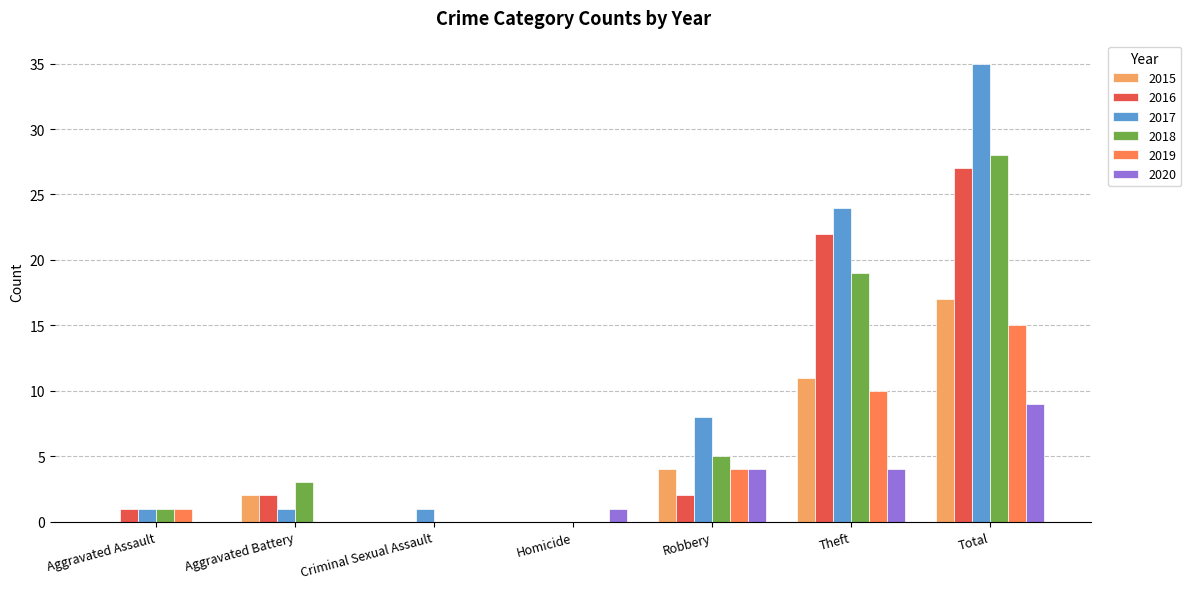

The value of 2018 at Criminal Sexual Assault is 0. True or false?

True